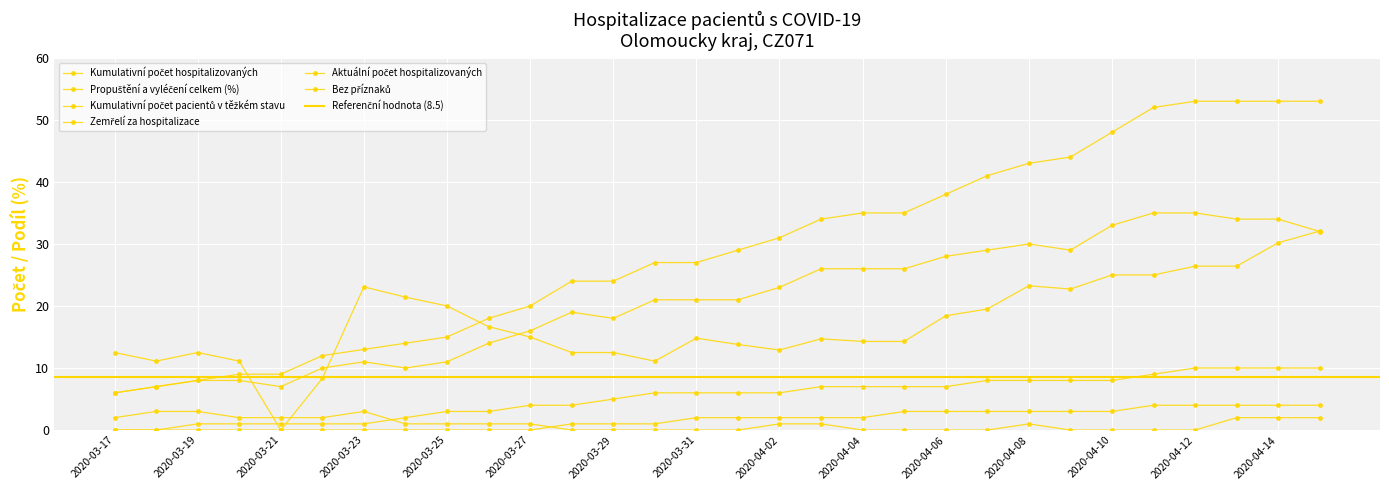

Rank the categories by Kumulativní počet hospitalizovaných value from lowest to highest.

2020-03-17, 2020-03-18, 2020-03-19, 2020-03-20, 2020-03-21, 2020-03-22, 2020-03-23, 2020-03-24, 2020-03-25, 2020-03-26, 2020-03-27, 2020-03-28, 2020-03-29, 2020-03-30, 2020-03-31, 2020-04-01, 2020-04-02, 2020-04-03, 2020-04-04, 2020-04-05, 2020-04-06, 2020-04-07, 2020-04-08, 2020-04-09, 2020-04-10, 2020-04-11, 2020-04-12, 2020-04-13, 2020-04-14, 2020-04-15